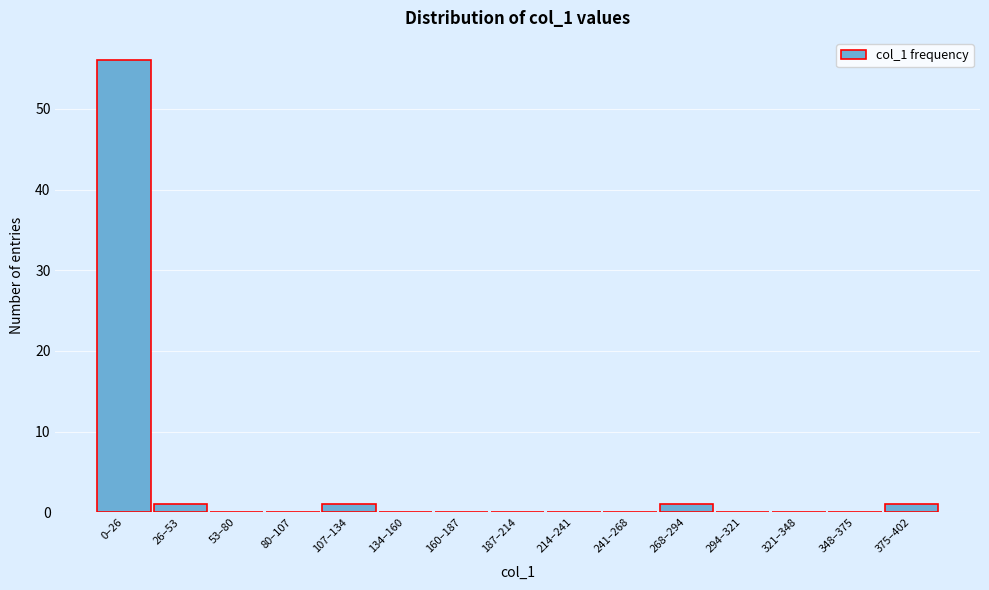

Reading left to right, extract all data points from this chart.

0–26=56	26–53=1	53–80=0	80–107=0	107–134=1	134–160=0	160–187=0	187–214=0	214–241=0	241–268=0	268–294=1	294–321=0	321–348=0	348–375=0	375–402=1